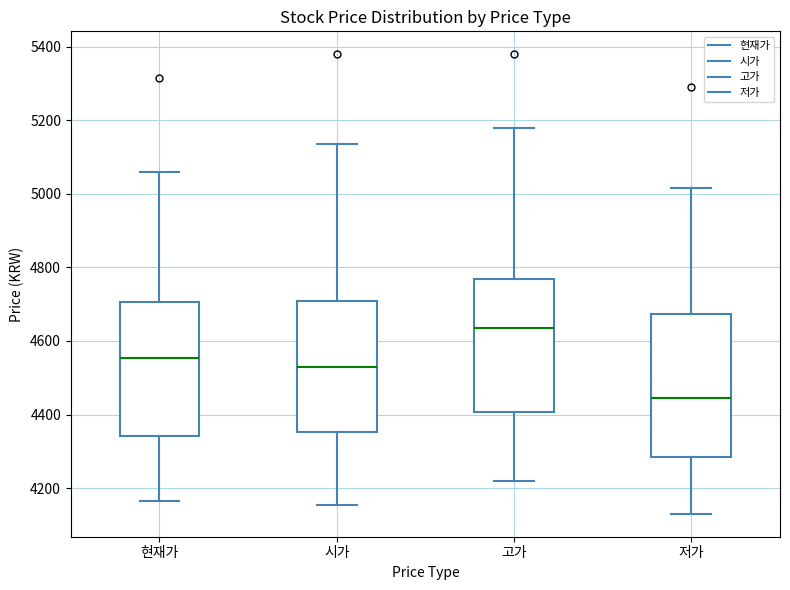

Reading left to right, transcribe this box plot: for each box, give where its median line is, the range the box spans, and where its two whiskers end, as read against the y-axis. The values are not printed on the chart, so give them approximately, as read against the axis.

현재가: median 4560, box 4340 to 4700, whiskers 4160 to 5060
시가: median 4540, box 4360 to 4700, whiskers 4160 to 5140
고가: median 4640, box 4400 to 4760, whiskers 4220 to 5180
저가: median 4440, box 4280 to 4680, whiskers 4140 to 5020